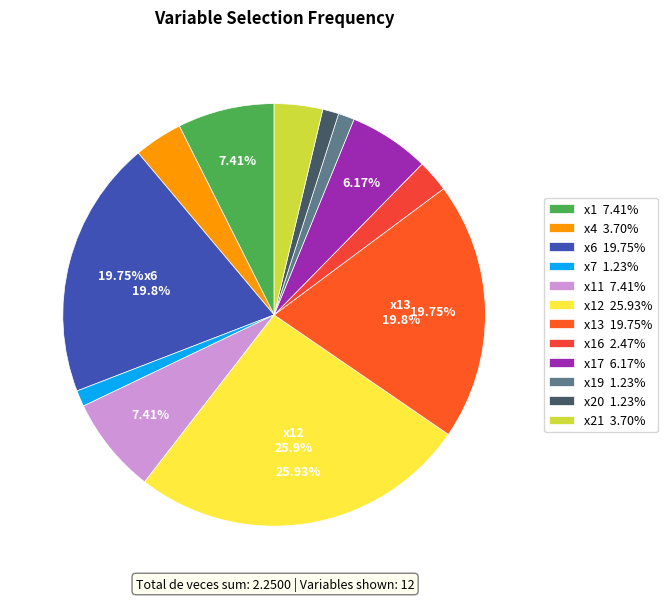

Is there any slice that represents more than half of the pie?

No